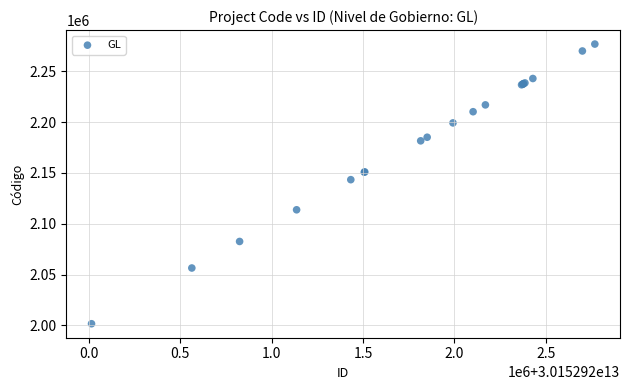

What Y value in the scatter plot is closest to 2139159?

2143323